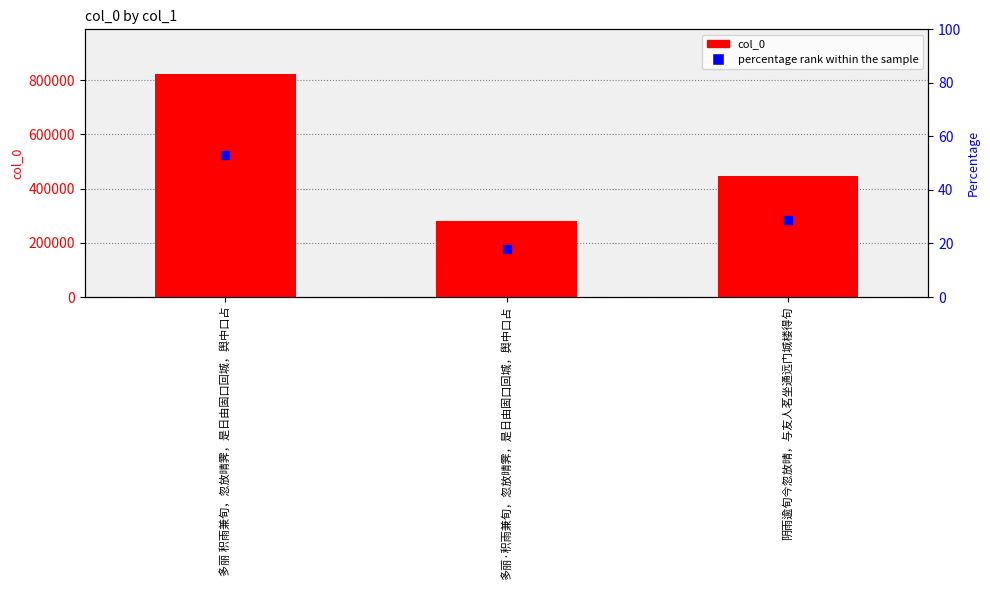

Is the value of percentage rank within the sample at 多丽 积雨兼旬，忽放晴霁，是日由固口回城，舆中口占 greater than the value of col_0 at 阴雨逾旬今忽放晴，与友人茗坐通远门城楼得句?

No